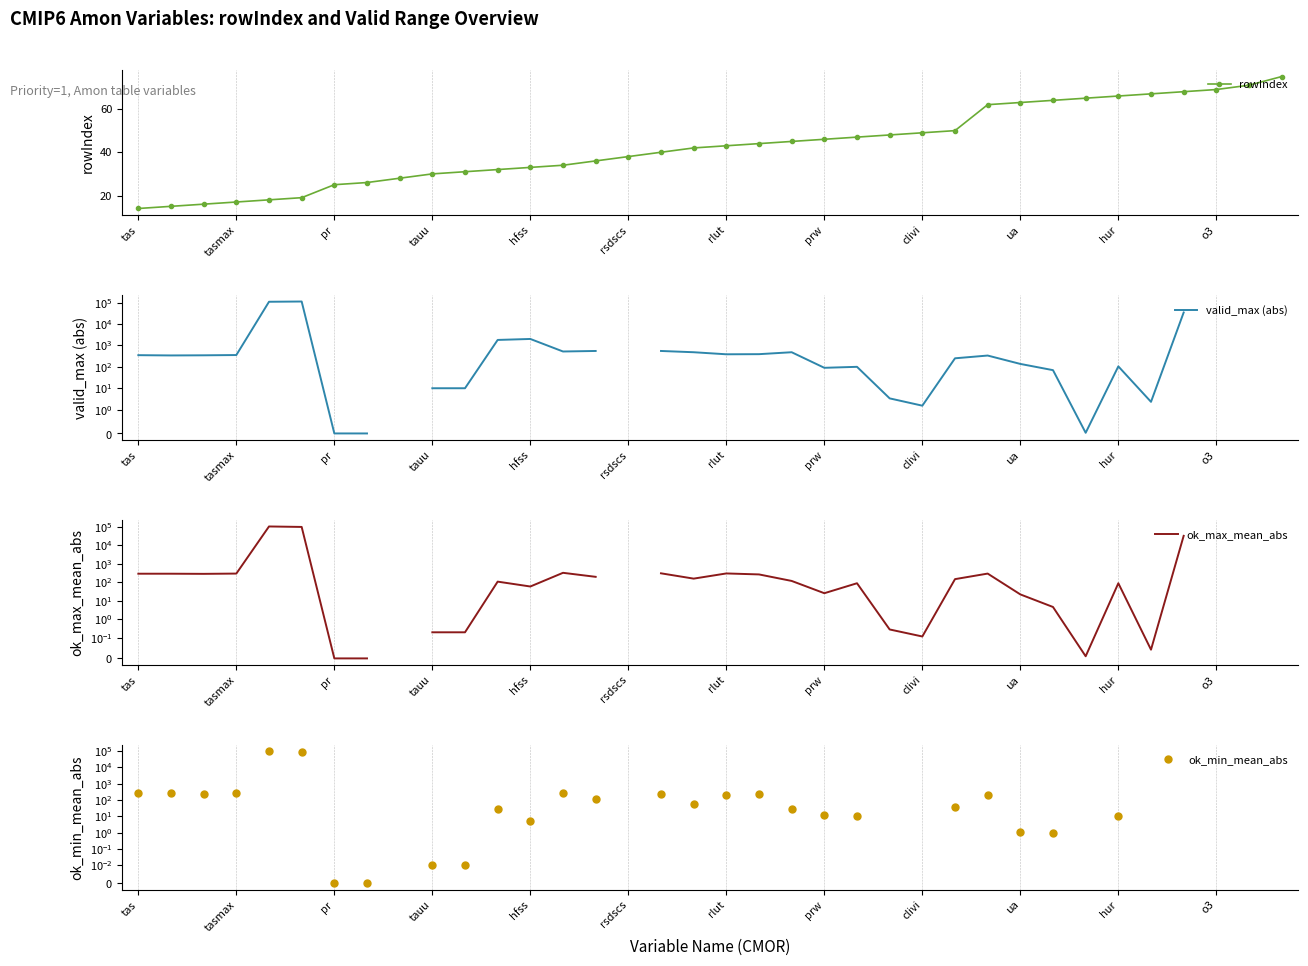

What is the highest value of the ok_max_mean_abs series?

106000.0